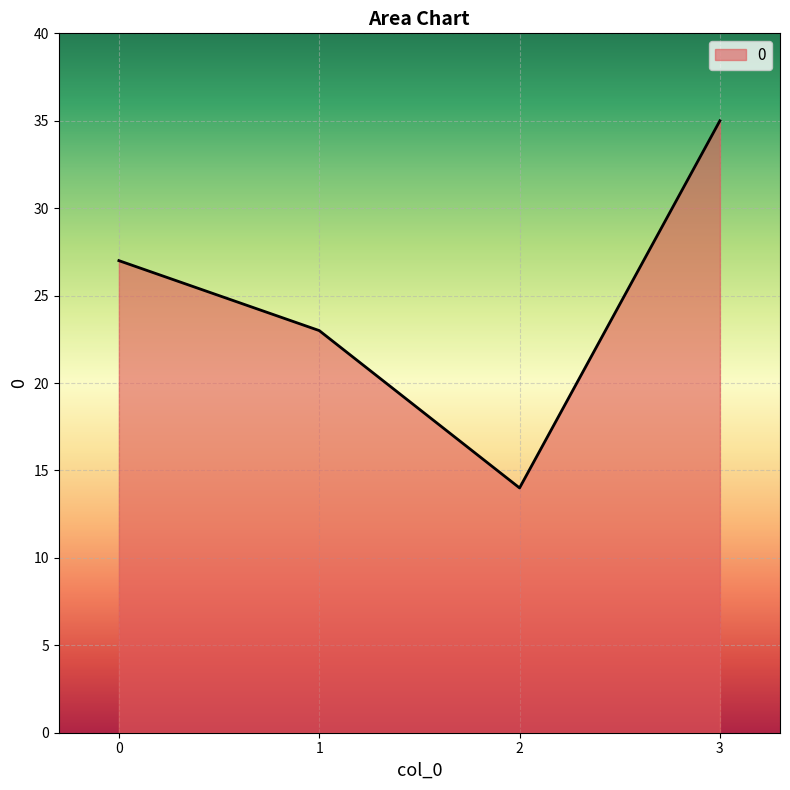

Reading right to left, what are all the values shown in this chart?

35	14	23	27